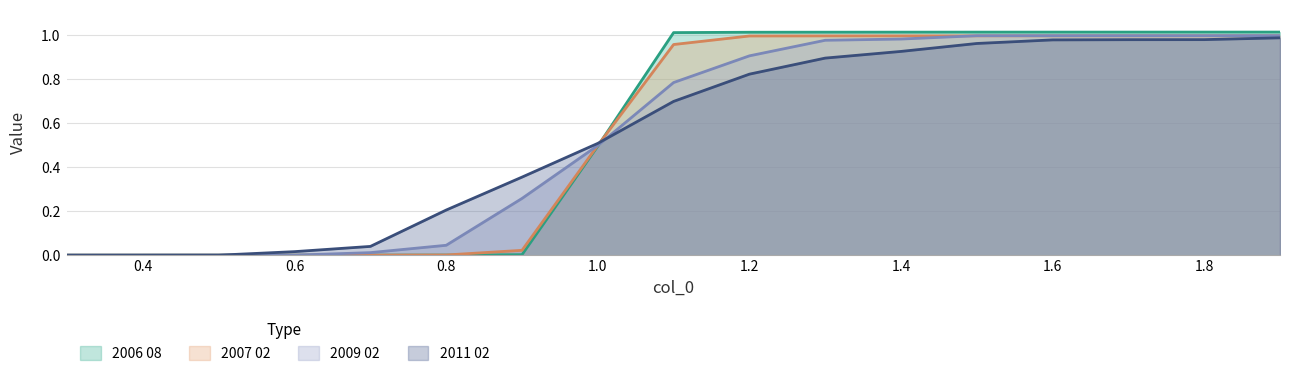

How many times do 2007 02 and 2009 02 cross each other?

2